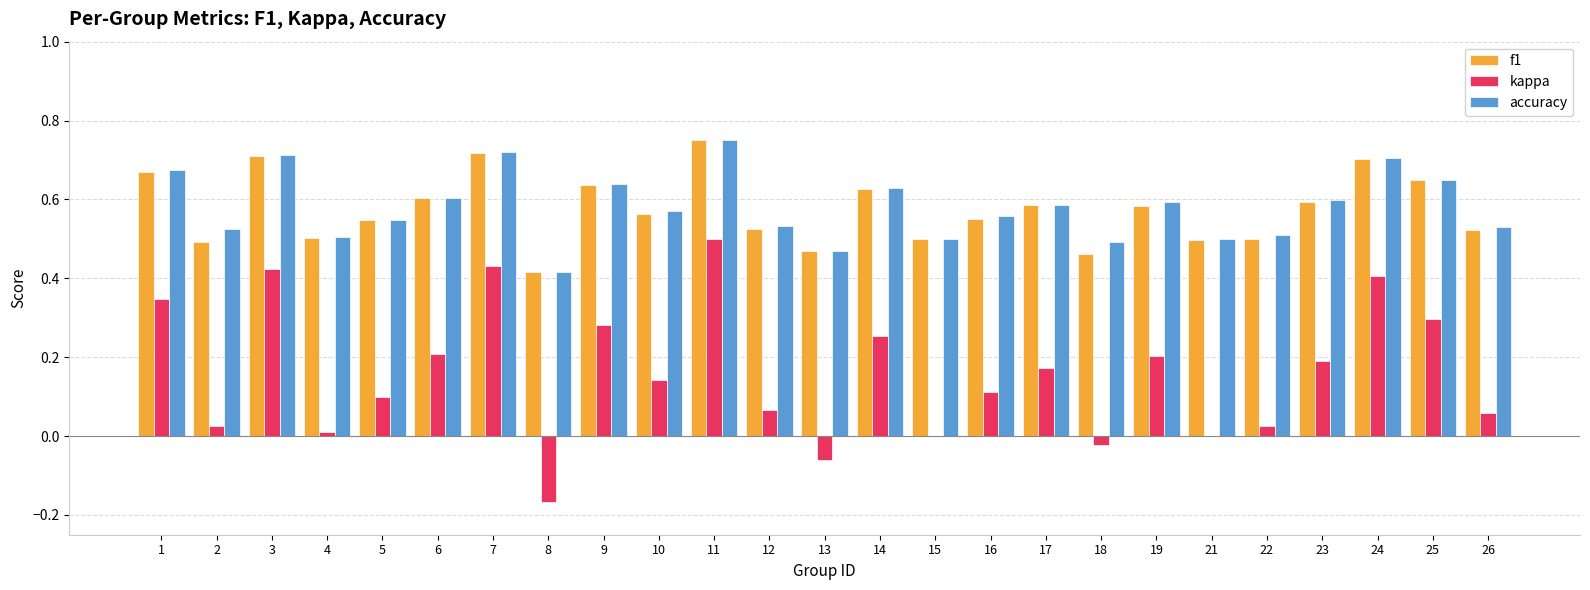

Is it true that f1 equals 0.2 at 26?

False